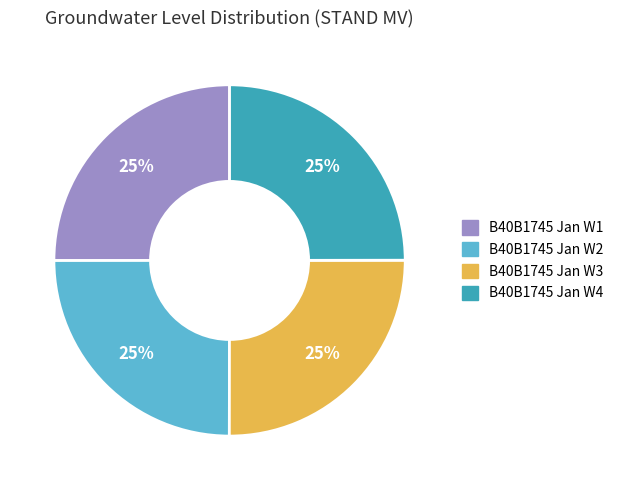

To the nearest percent, what is the average slice percentage?

25%